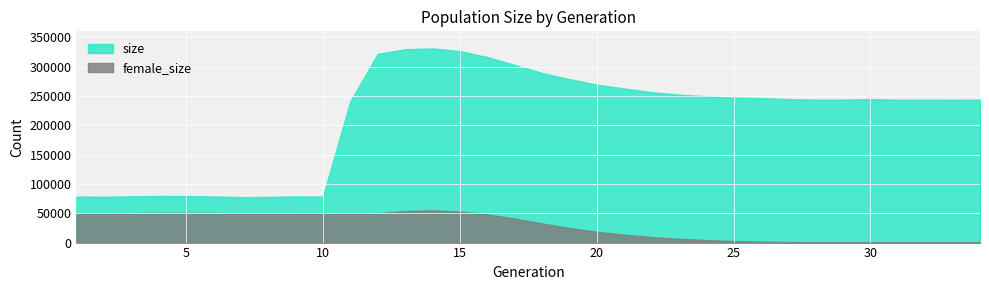

Which series has the widest spread of values?

size